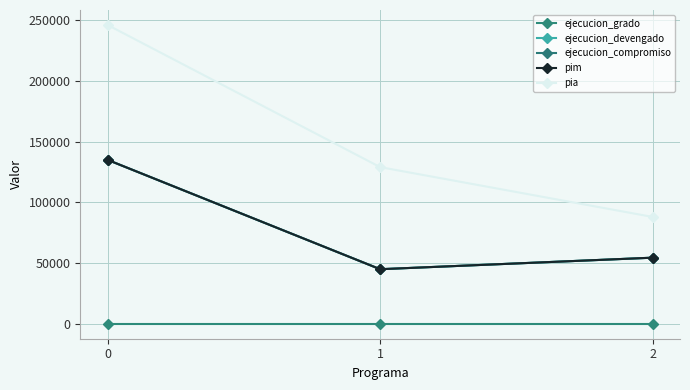

Is it true that ejecucion_compromiso equals 90132 at 2?

False